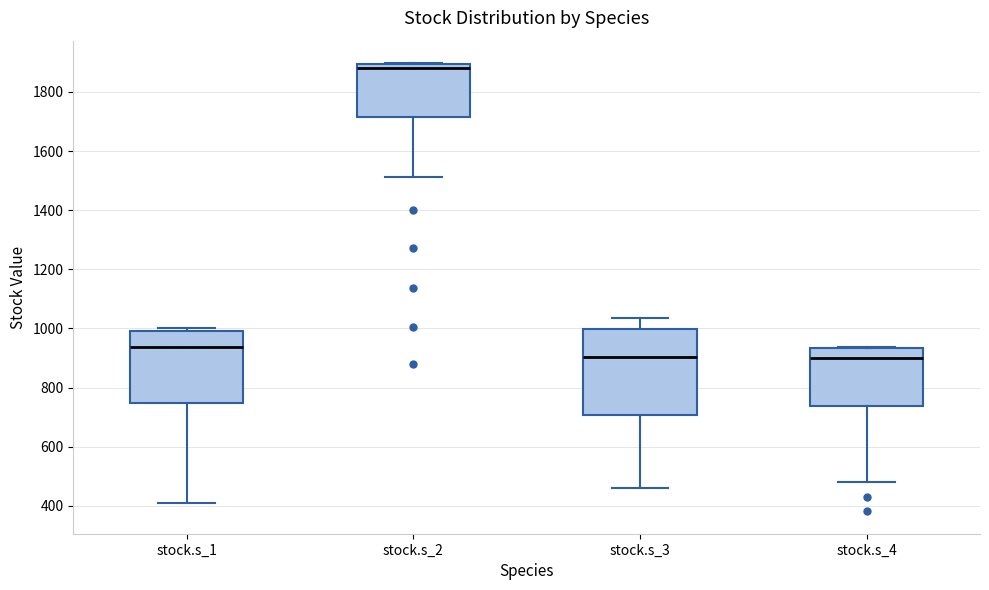

Comparing the boxes themselves (not the whiskers), which one is the tallest?

stock.s_3